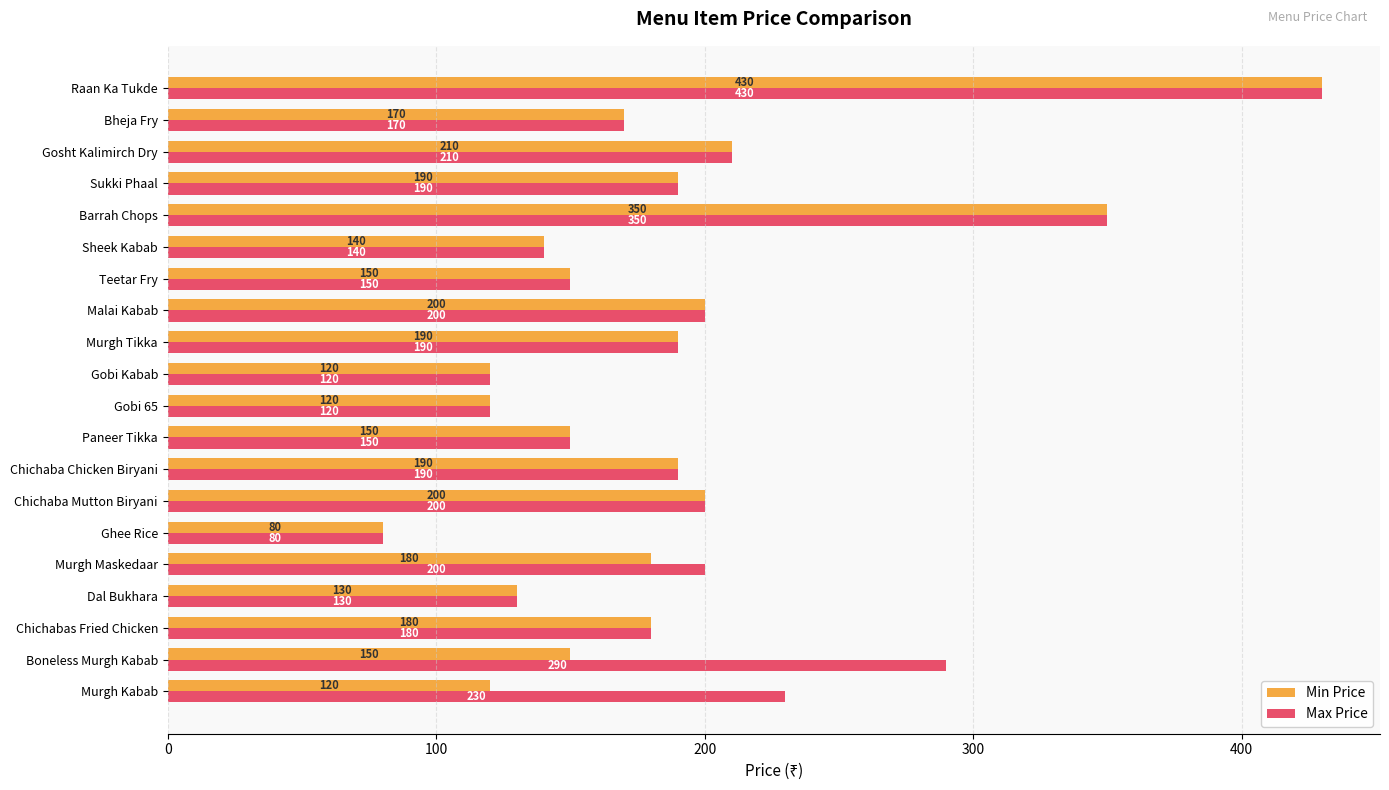

What is the approximate value of Min Price at Chichaba Mutton Biryani, to the nearest 10?

200